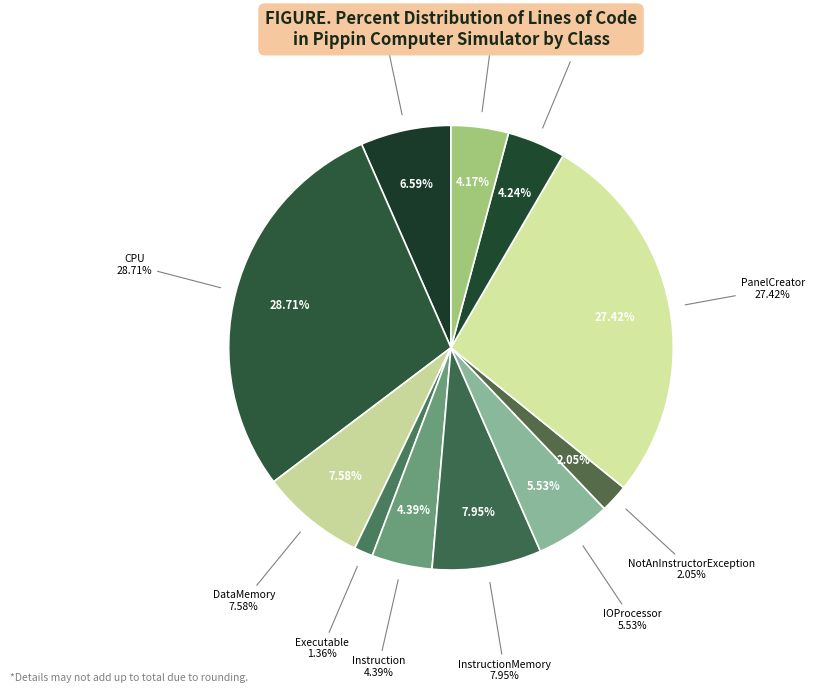

What is the largest slice in the pie chart?

CPU